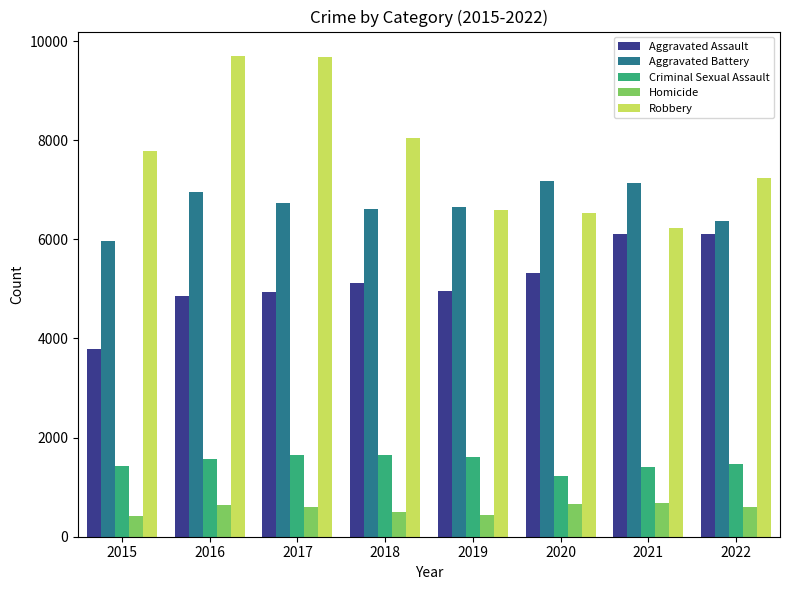

Is it true that Homicide equals 432 at 2019?

True